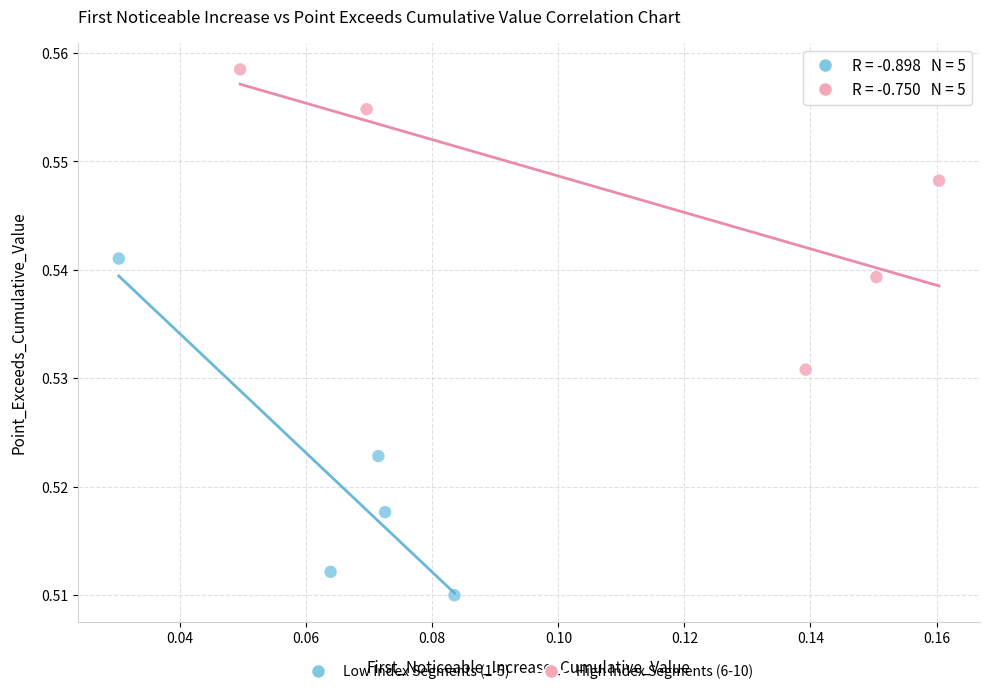

Which series contains the lowest Y value?

Low Index Segments (1-5)